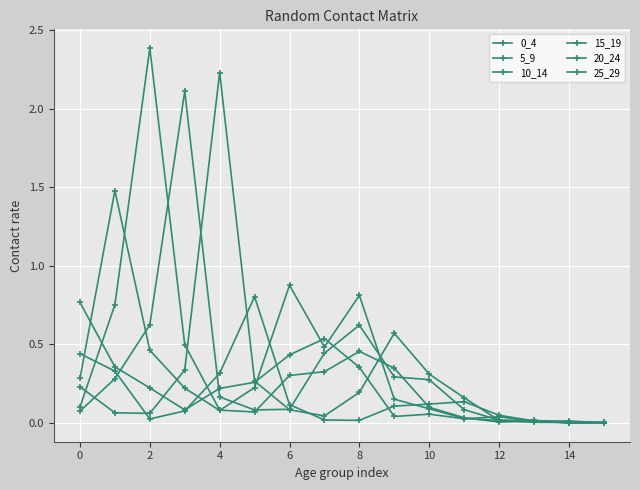

How many lines are shown in the chart?

6